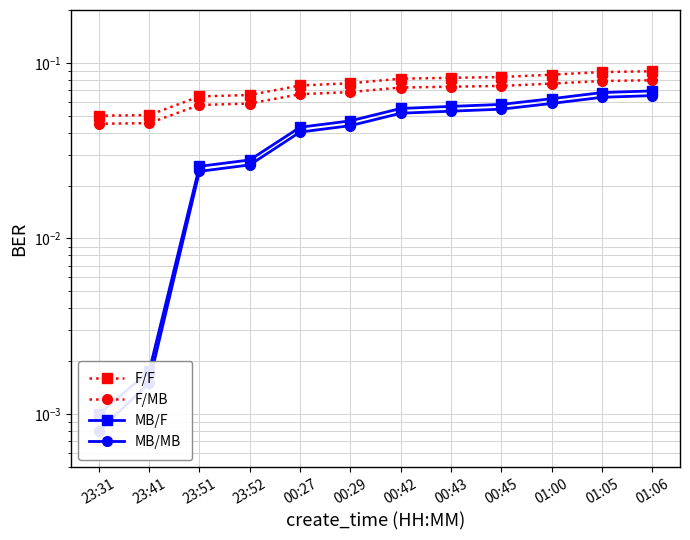

True or false: MB/F and MB/MB cross at least once.

False